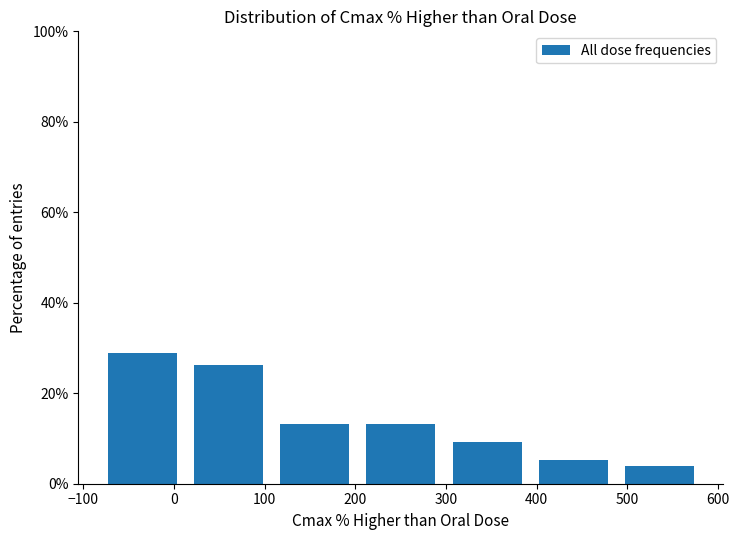

Reading left to right, transcribe this chart: for each bar, give the range it covers on the x-axis and its height. Neither the bar edges nor the heights are printed on the chart, so give them approximately, as read against the axes.

-80 to 10: 28
10 to 110: 26
110 to 200: 14
200 to 300: 14
300 to 390: 10
390 to 490: 6
490 to 580: 4